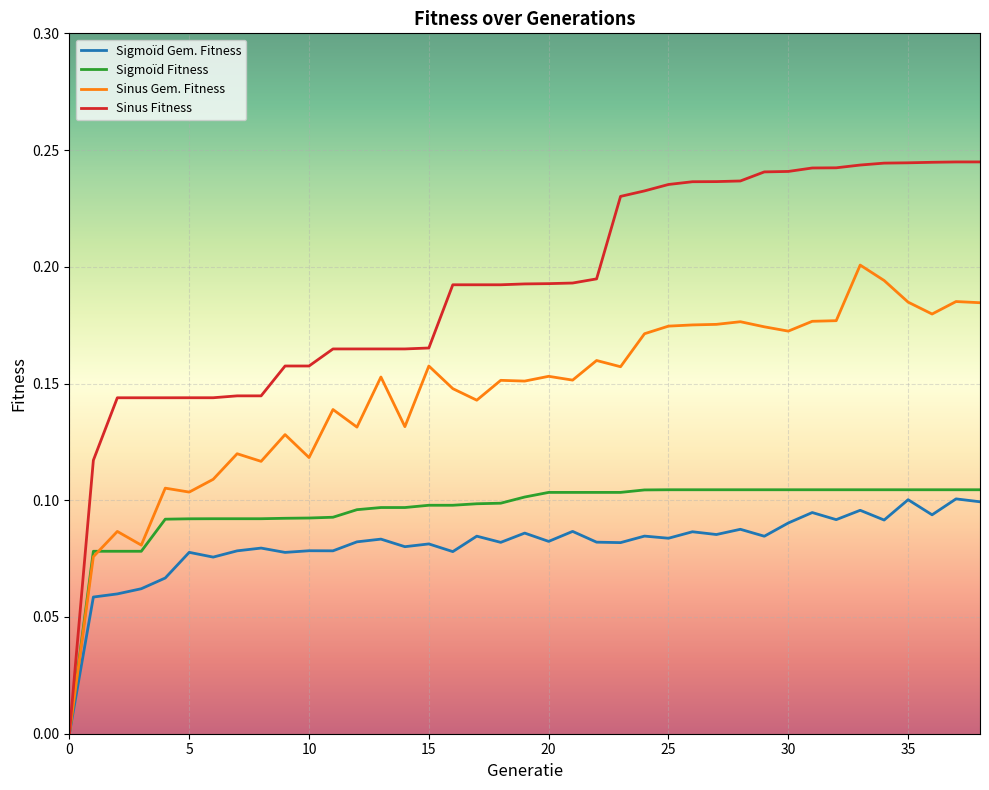

How many values in the Sinus Fitness series exceed 0?

38